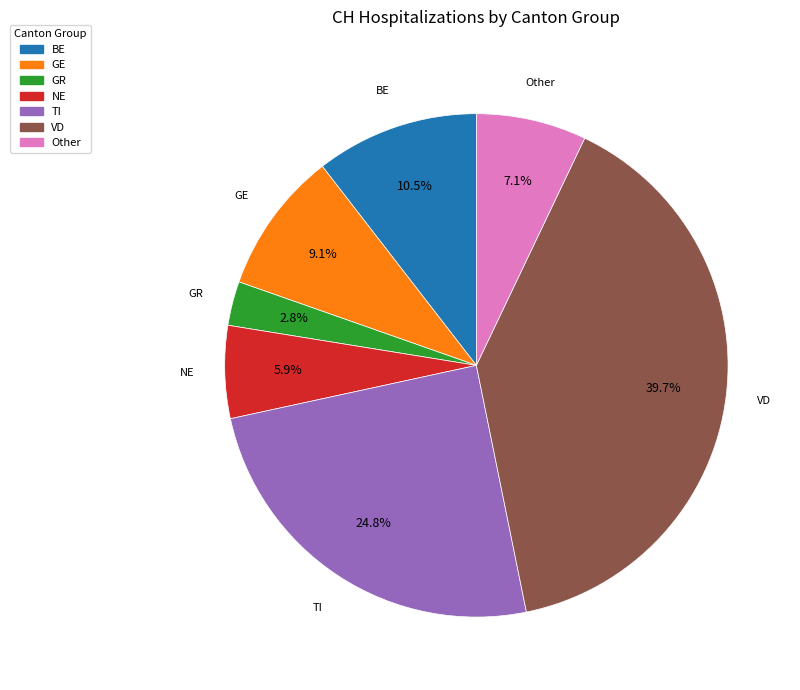

Which category has the smallest portion of the pie?

GR